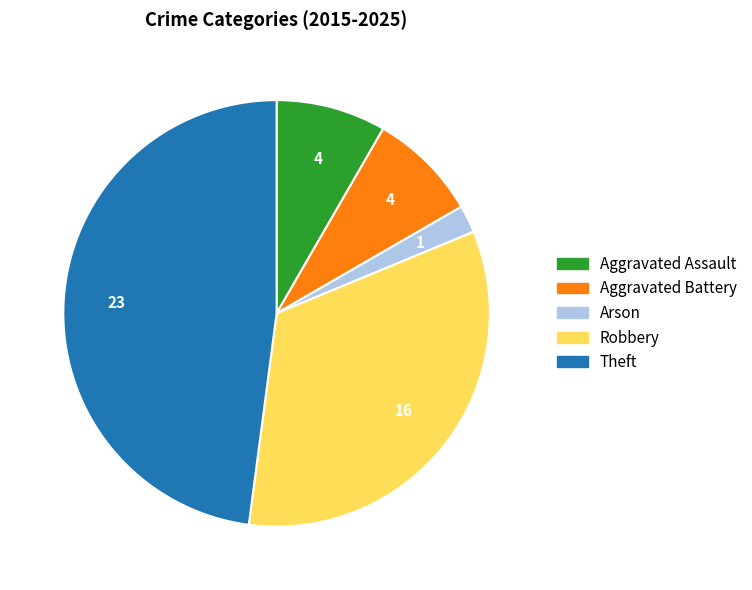

Is Arson the majority of the pie?

No